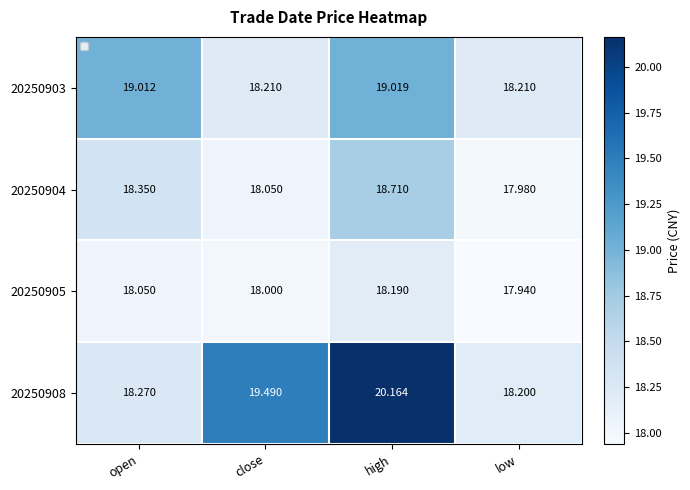

Which series has the largest total across all categories?

20250908